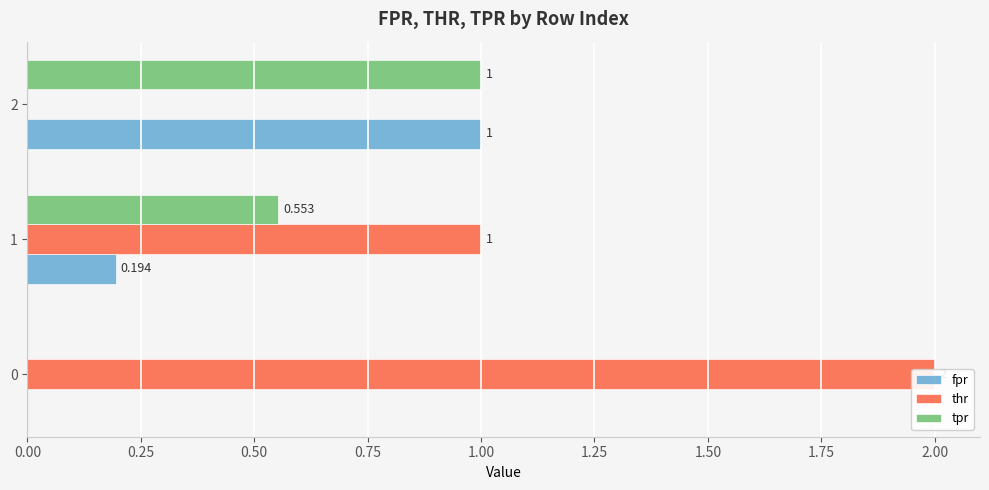

What is the difference between the maximum and minimum values in the fpr series?

1.0